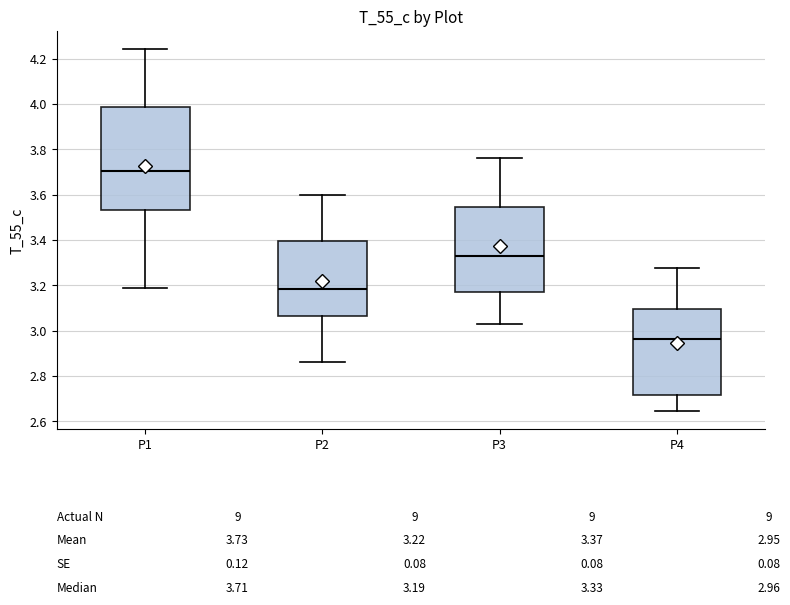

Which box's median line is the highest?

P1